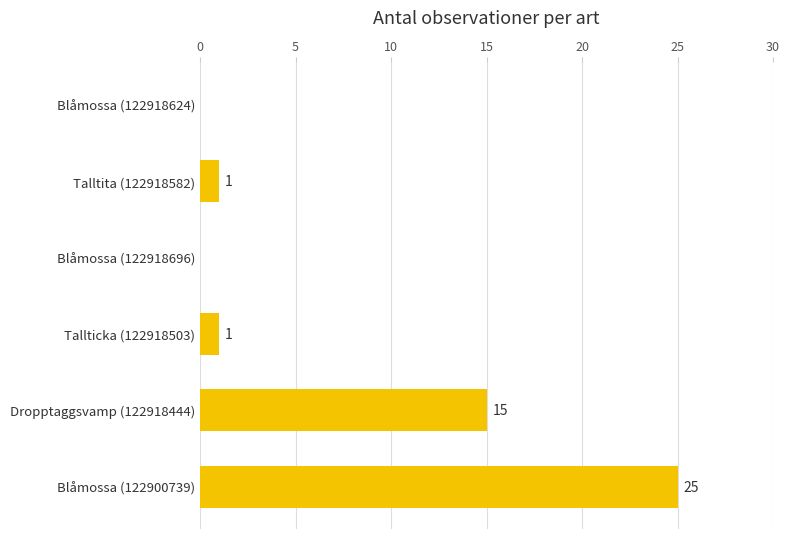

The value at Blåmossa (122918696) is 0. True or false?

True